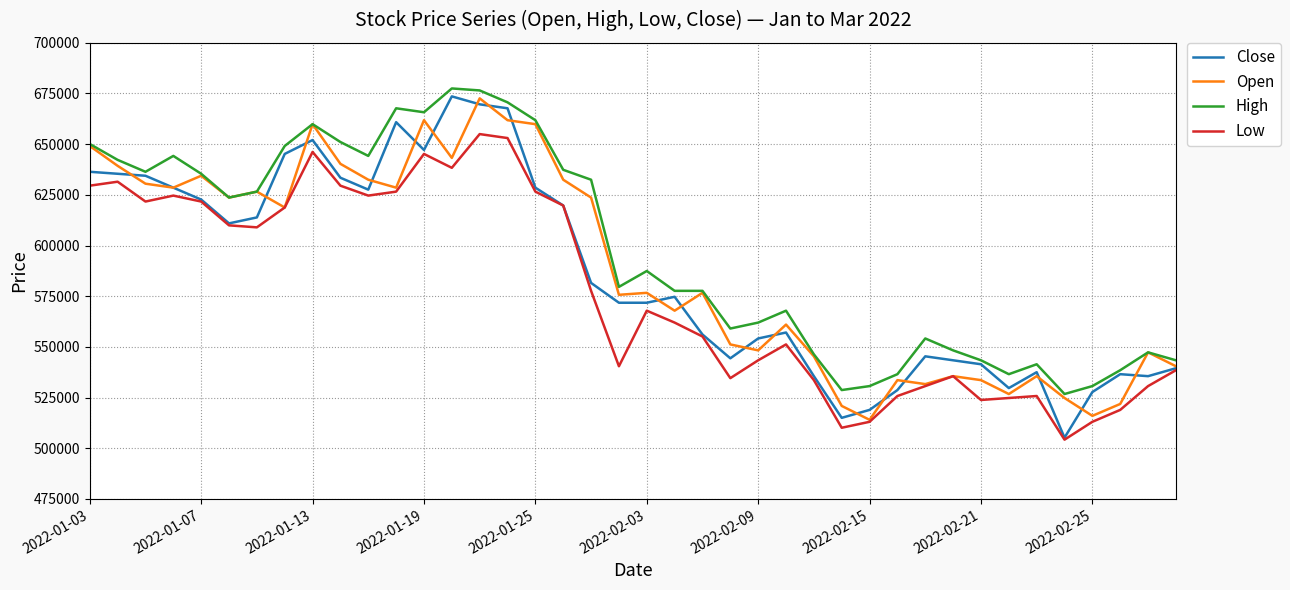

What is the greatest value displayed?

677490